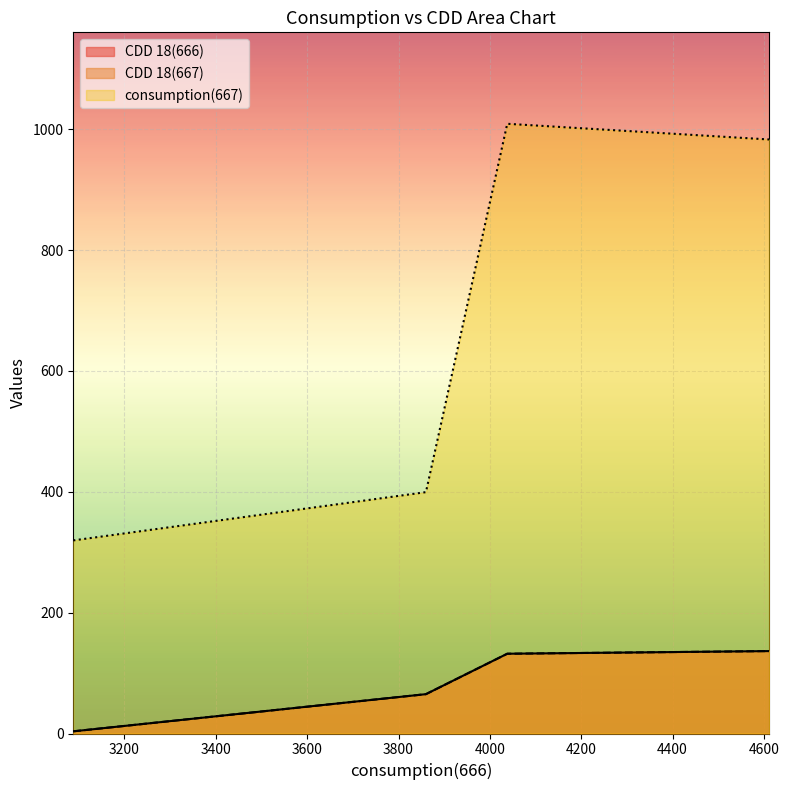

What is the sum of the CDD 18(667) values at 3088 and 3860?

68.7